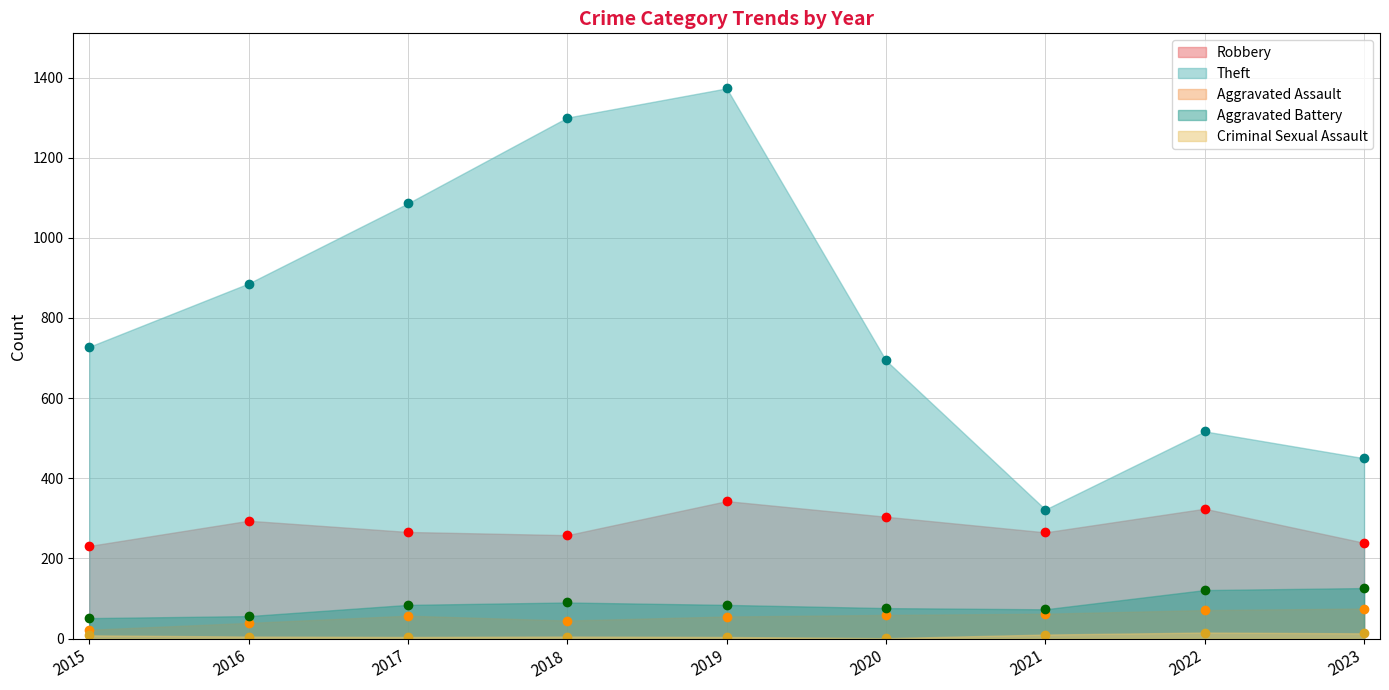

True or false: Aggravated Battery has a value of 90 at 2018.

True